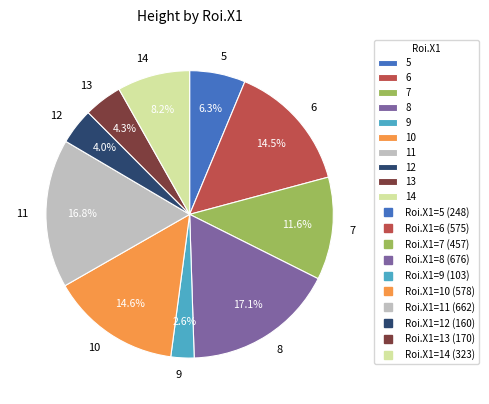

Between 11 and 5, which is larger?

11